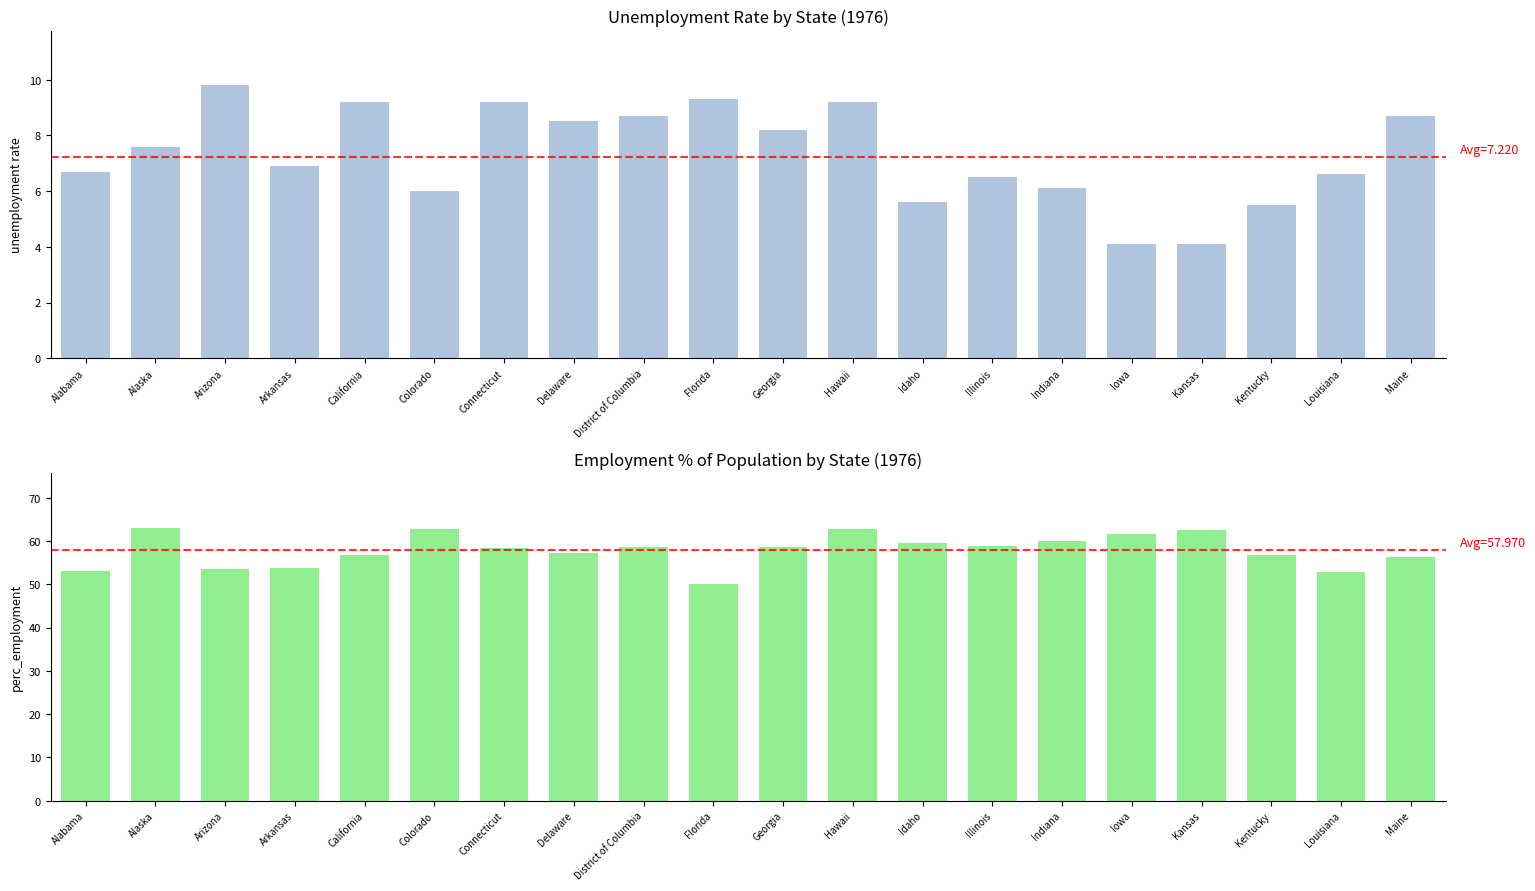

The perc_employment series shows 50.1 at Florida. True or false?

True